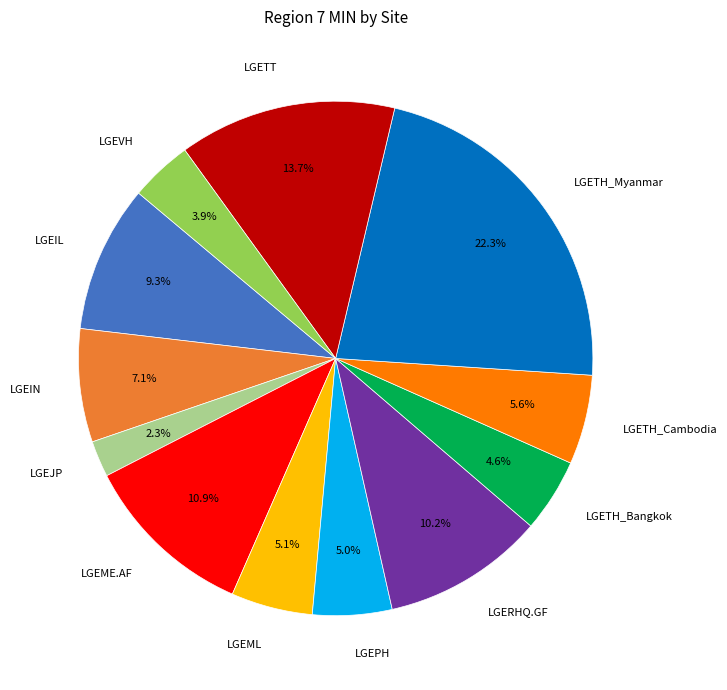

Do LGEJP and LGEIL together represent more than half of the pie?

No